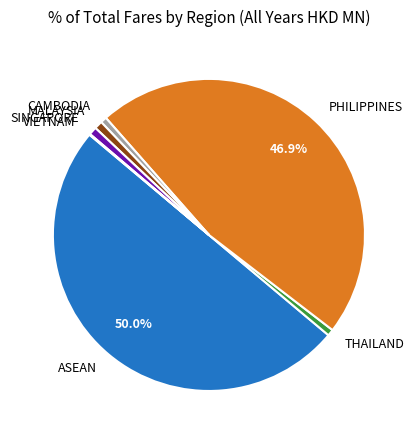

What is the largest slice in the pie chart?

ASEAN